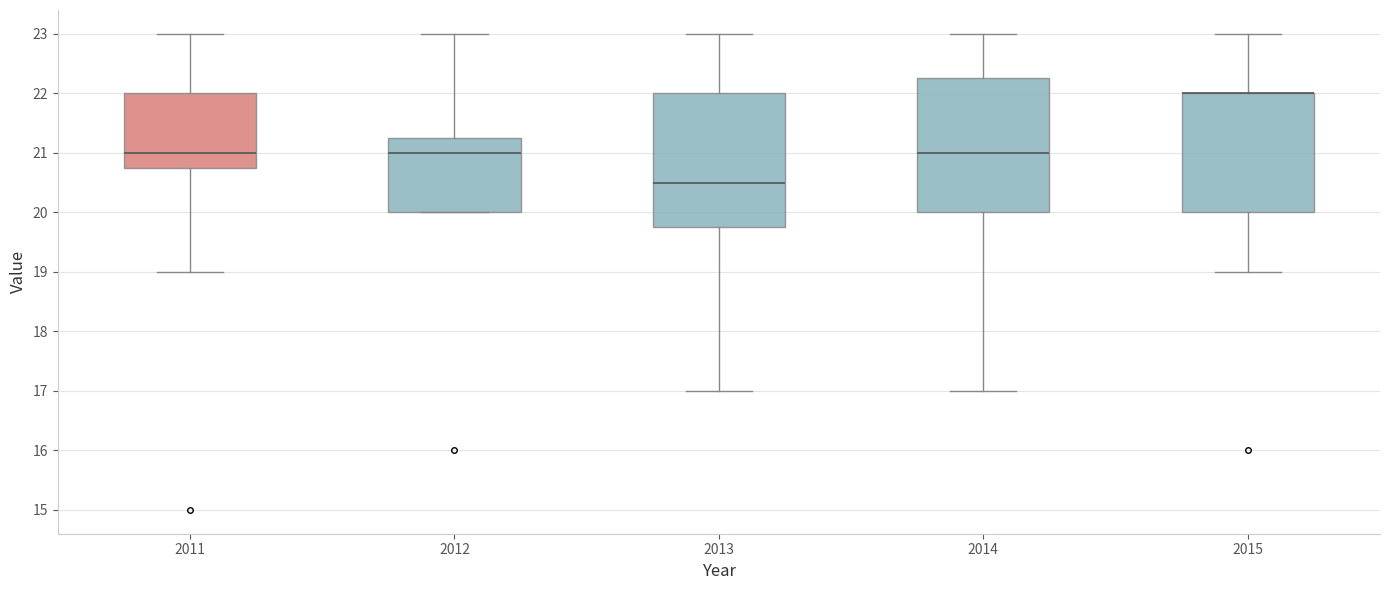

Where does the upper whisker of the box at x = 2013 end on the y-axis? The values are not printed on the chart, so give them approximately, as read against the axis.

23.0